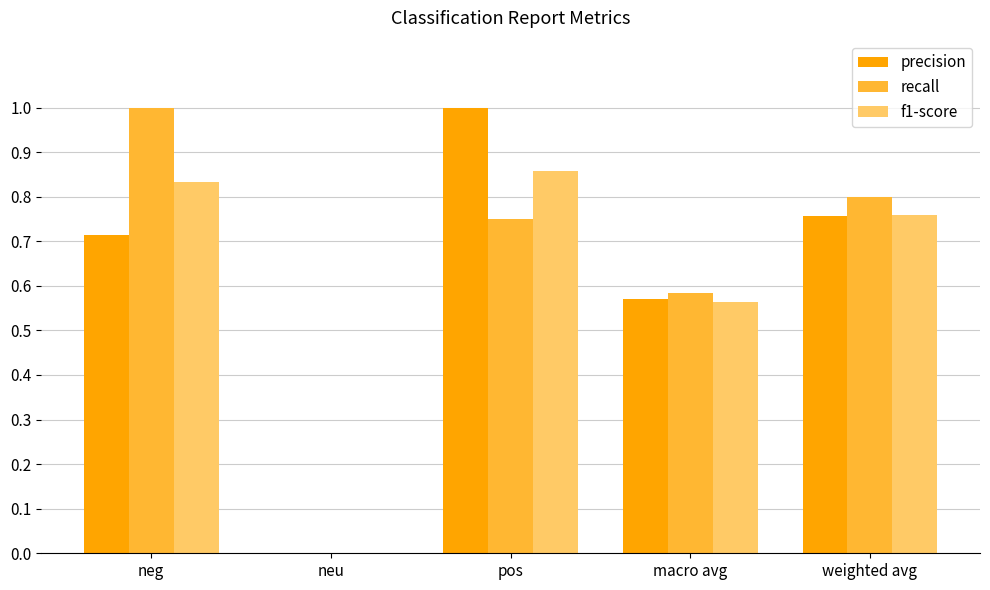

What is the sum of the precision values at pos and weighted avg?

1.8